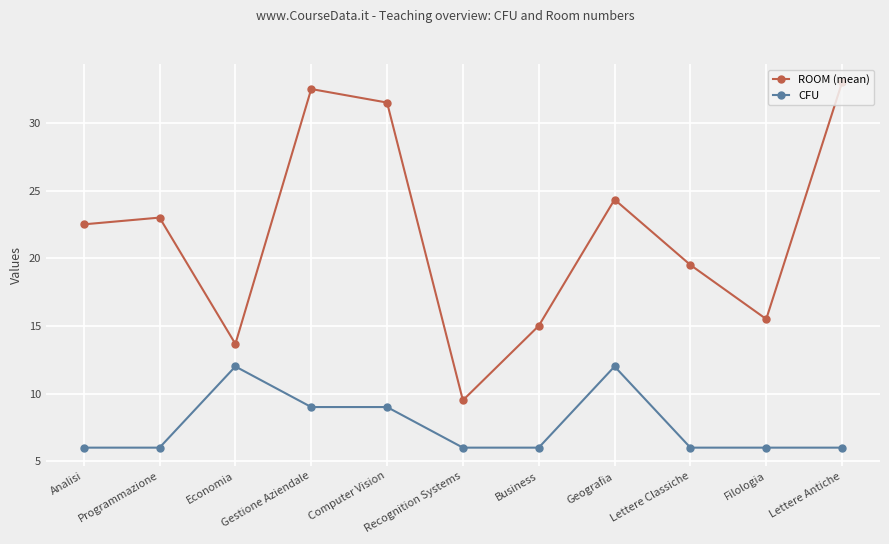

Where is the first local maximum for CFU?

Economia